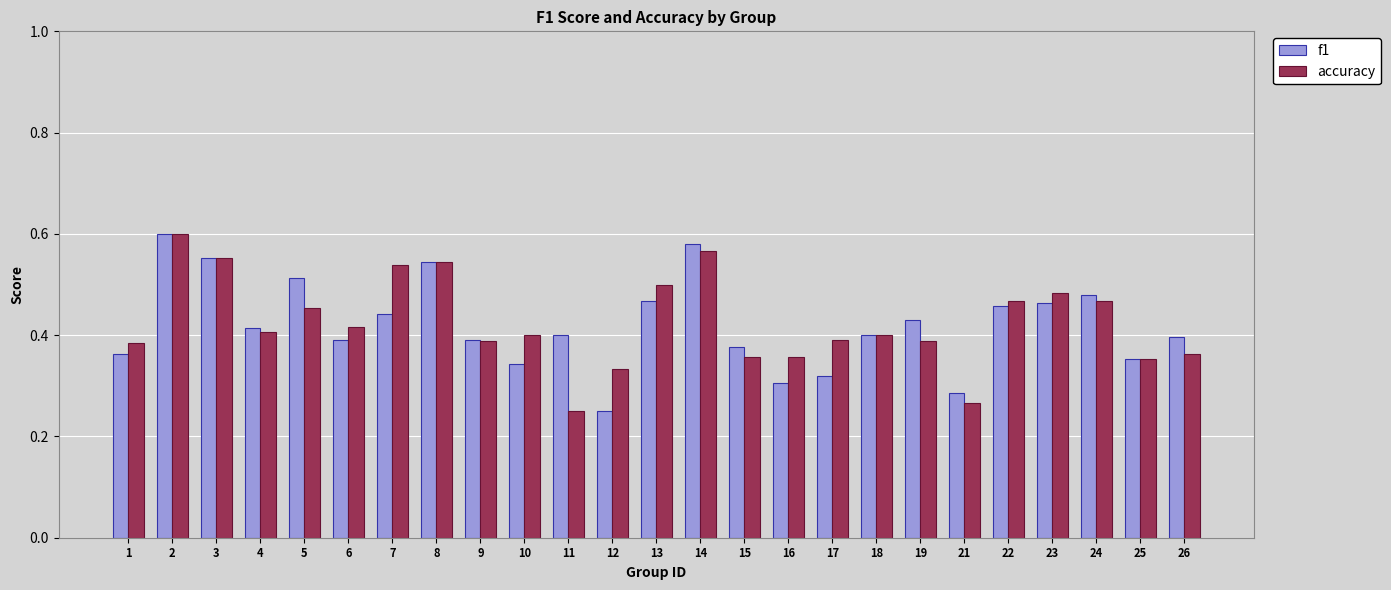

At which category is the sum across all series the highest?

2